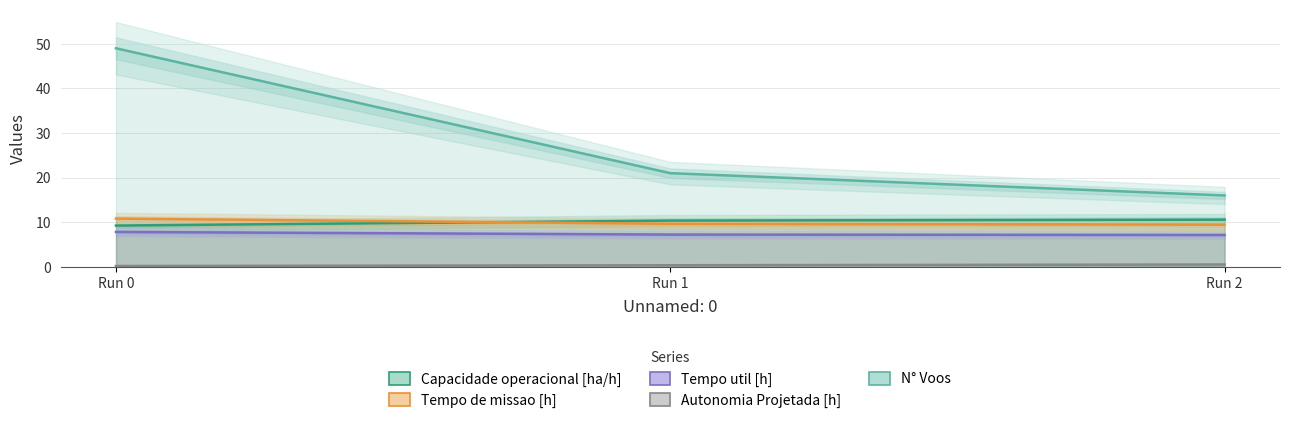

List the series in order of their peak value, lowest first.

Autonomia Projetada [h], Tempo util [h], Capacidade operacional [ha/h], Tempo de missao [h], N° Voos